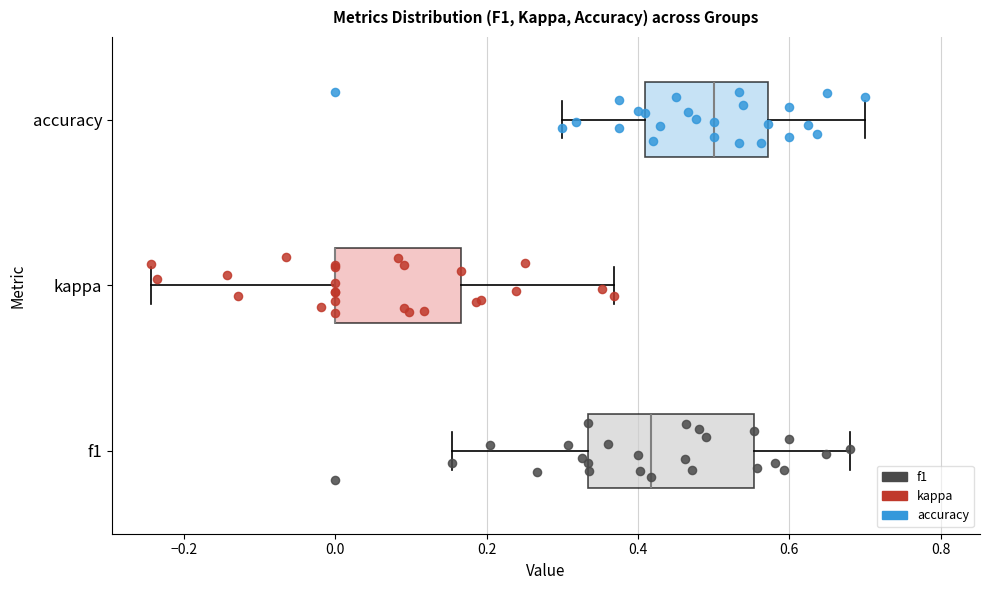

Reading bottom to top, transcribe this box plot: for each box, give where its median line is, the range the box spans, and where its two whiskers end, as read against the x-axis. The values are not printed on the chart, so give them approximately, as read against the axis.

f1: median 0.42, box 0.34 to 0.56, whiskers 0.16 to 0.68
kappa: median 0.00 (drawn on the box's left edge), box 0.00 to 0.16, whiskers -0.24 to 0.36
accuracy: median 0.50, box 0.40 to 0.58, whiskers 0.30 to 0.70